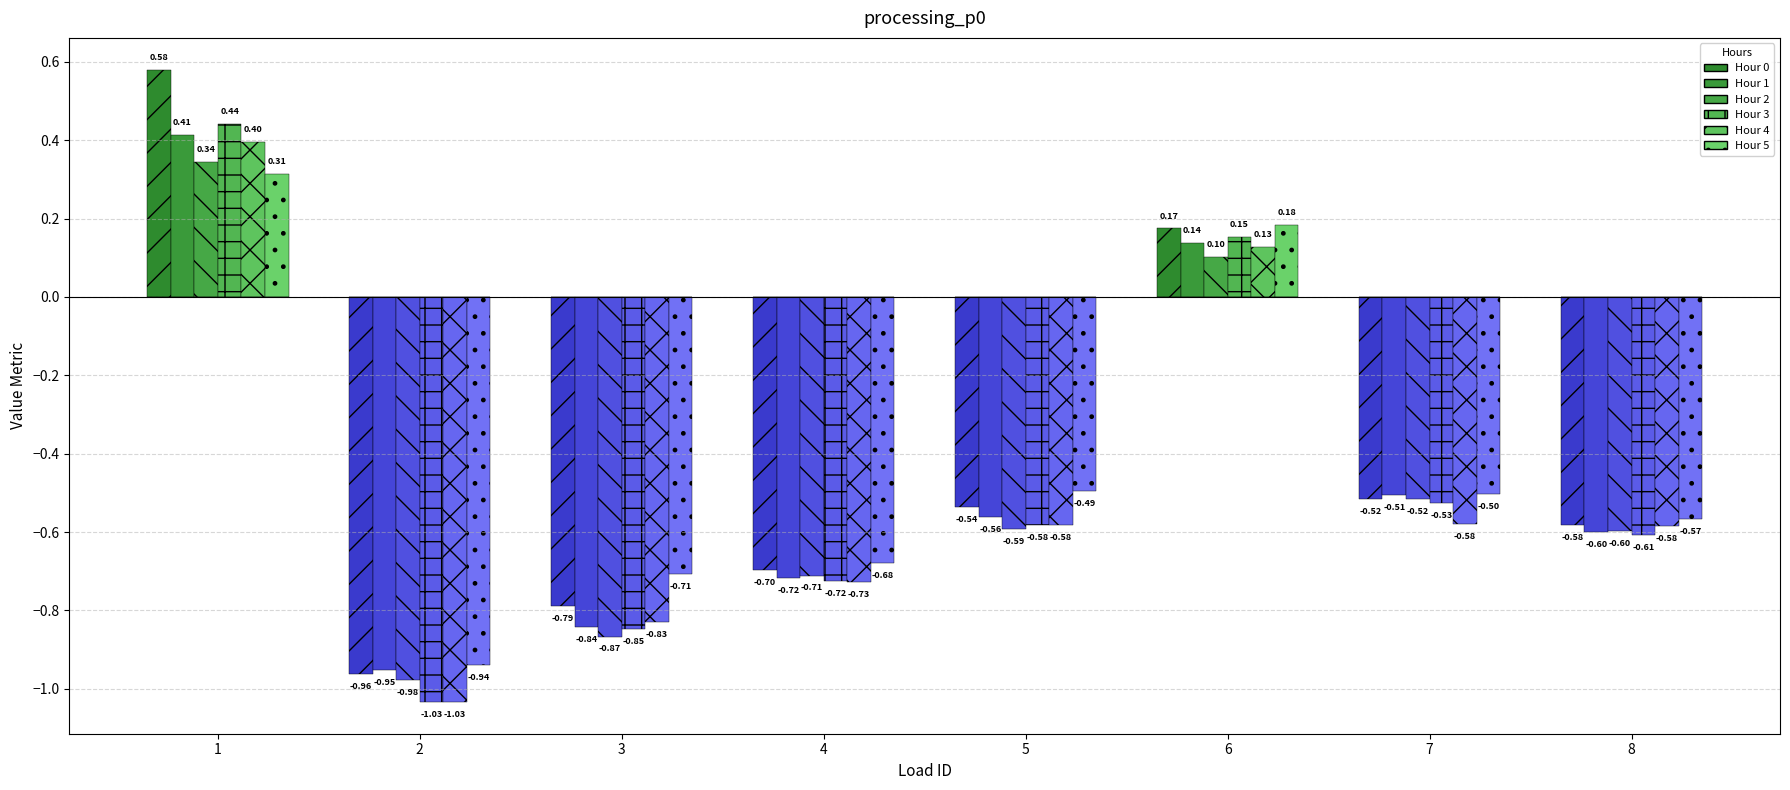

How many categories are shown in the chart?

8